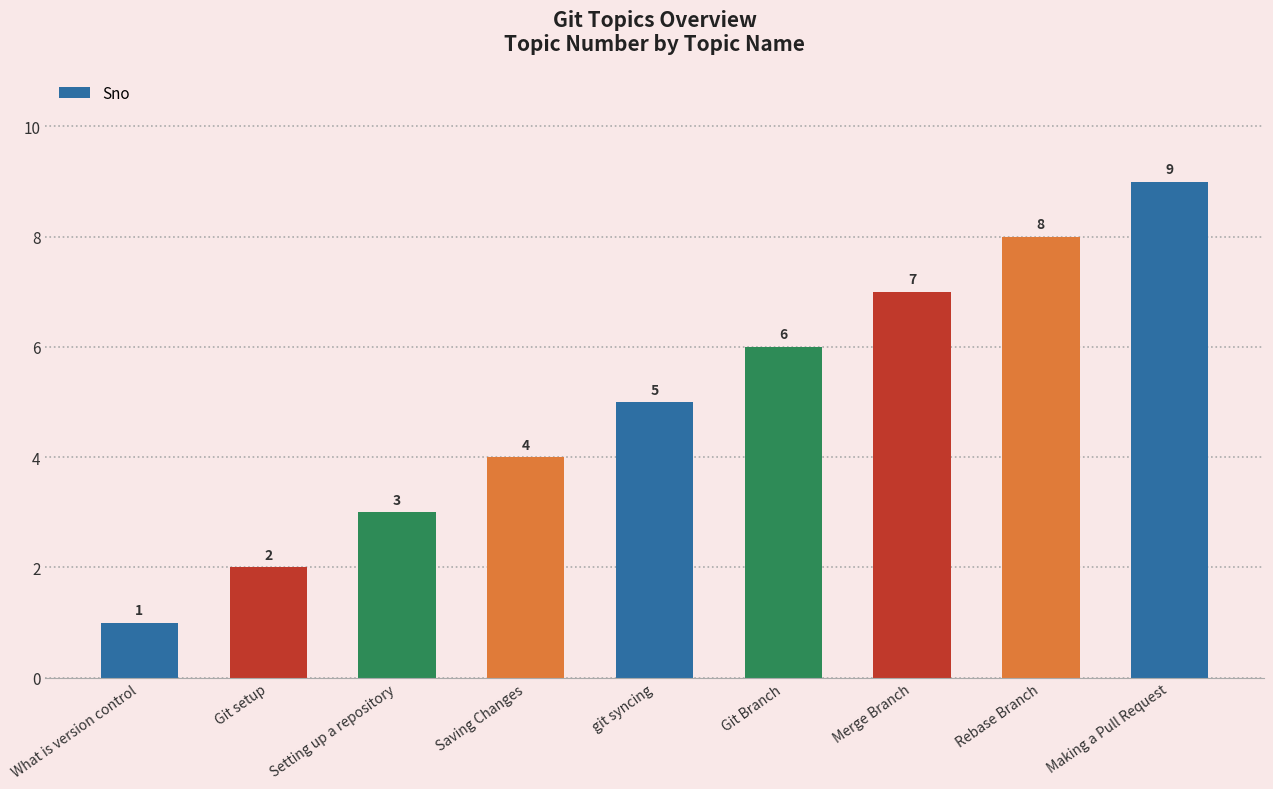

What is the label of the 1st bar from the left?

What is version control